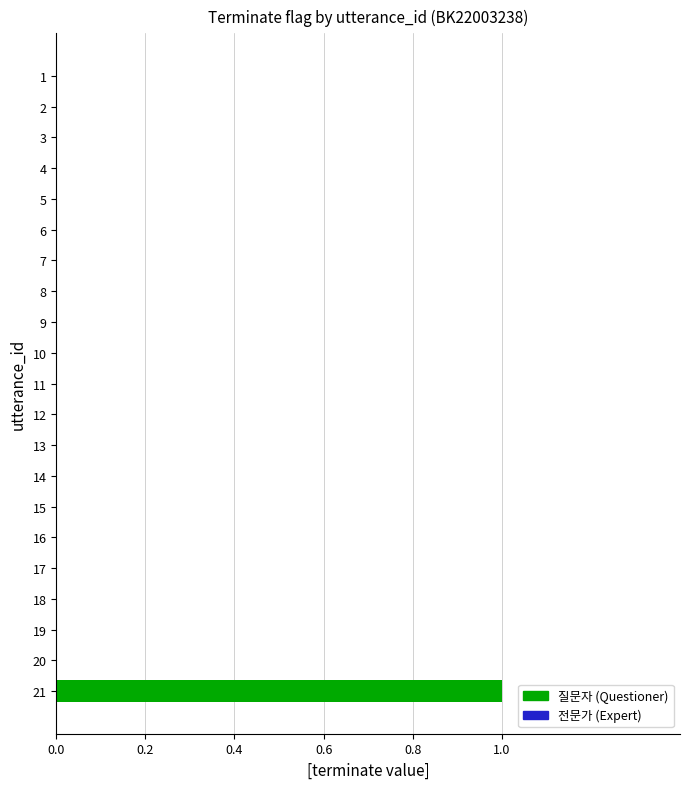

Is it true that the value at 17 is 0?

True